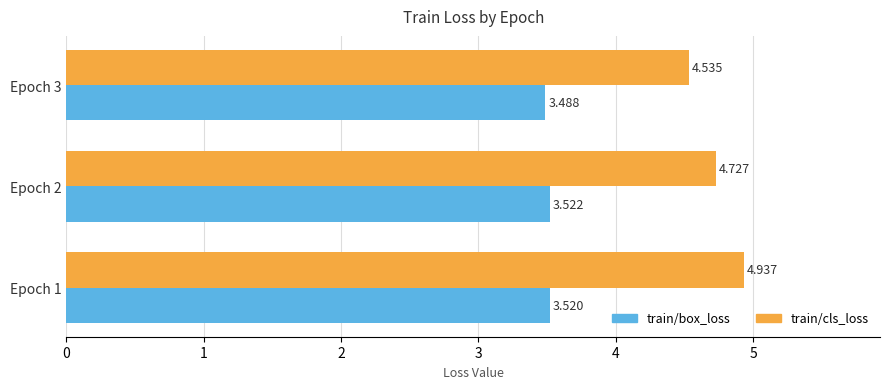

List the series in order of their peak value, highest first.

train/cls_loss, train/box_loss